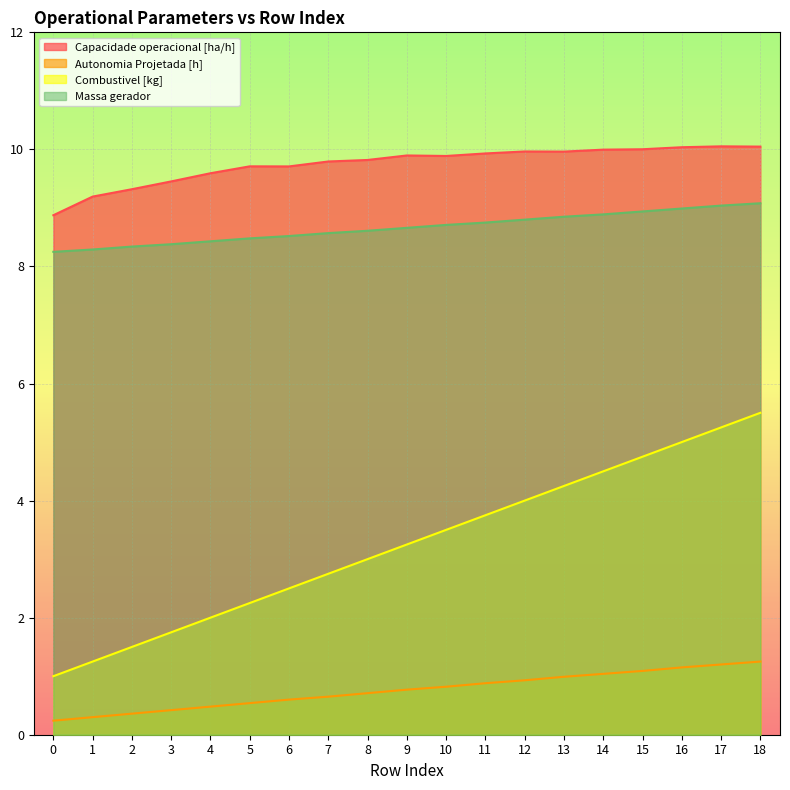

How many lines are shown in the chart?

4